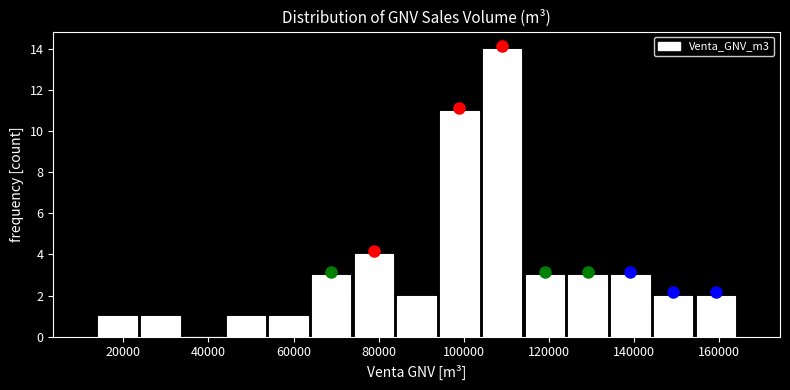

Reading left to right, transcribe this chart: for each bar, give the range it covers on the x-axis and its height. Neither the bar edges nor the heights are printed on the chart, so give them approximately, as read against the axes.

14000 to 24000: 1
24000 to 34000: 1
34000 to 44000: 0
44000 to 54000: 1
54000 to 64000: 1
64000 to 74000: 3
74000 to 84000: 4
84000 to 94000: 2
94000 to 104000: 11
104000 to 114000: 14
114000 to 124000: 3
124000 to 134000: 3
134000 to 144000: 3
144000 to 154000: 2
154000 to 164000: 2